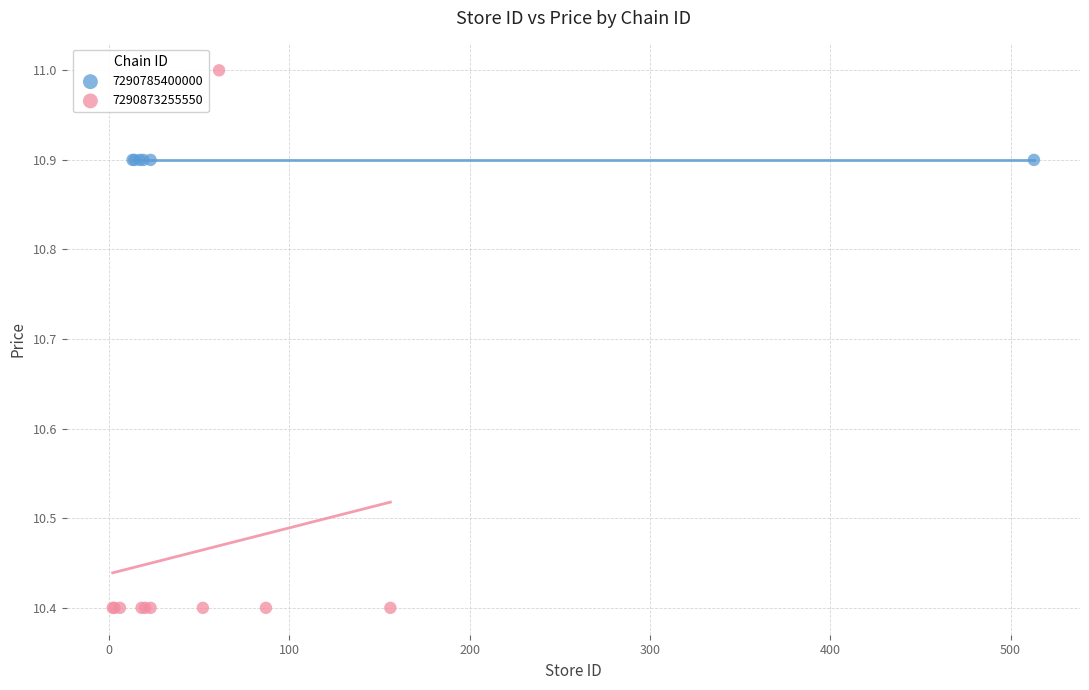

Which series contains the lowest Y value?

7290873255550